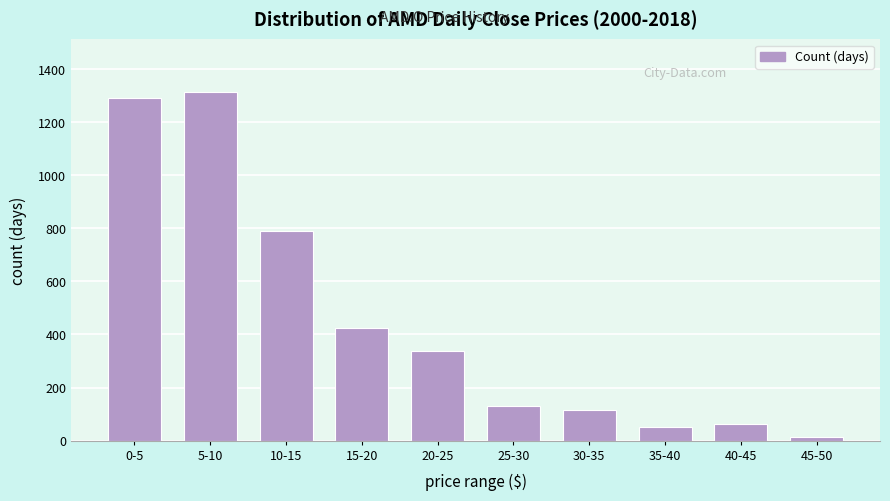

Reading left to right, what are all the values shown in this chart?

0-5=1290	5-10=1315	10-15=791	15-20=424	20-25=339	25-30=131	30-35=116	35-40=50	40-45=62	45-50=13